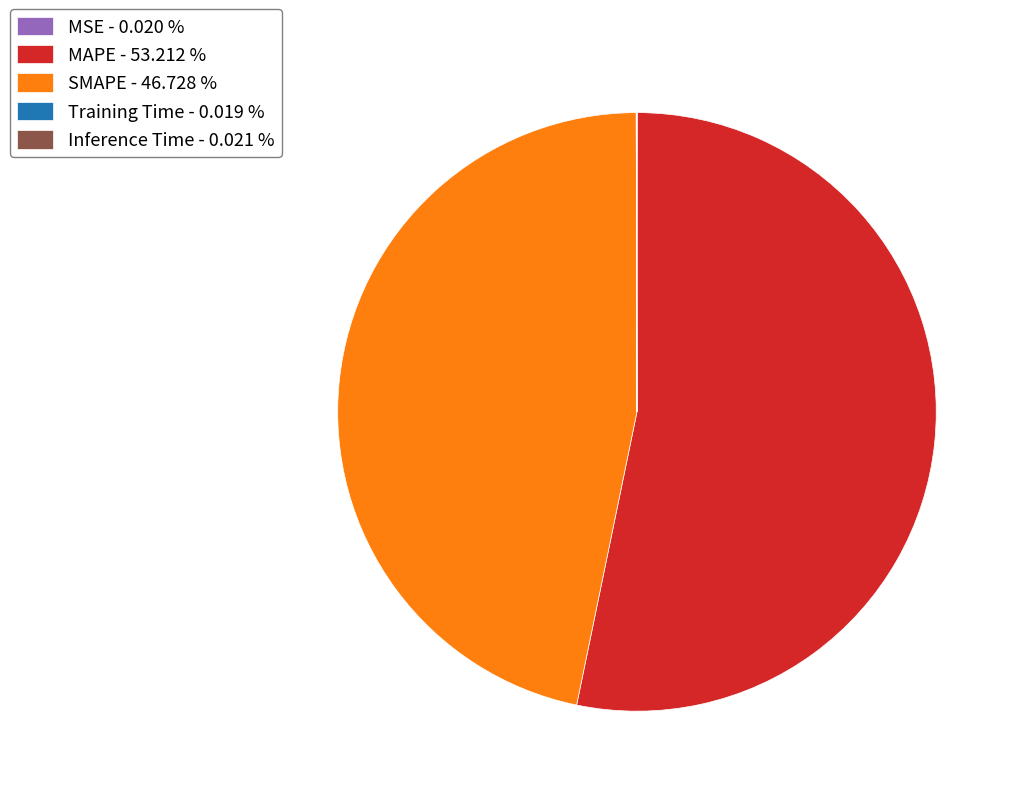

Do MAPE - 53.212 % and SMAPE - 46.728 % together represent more than half of the pie?

Yes